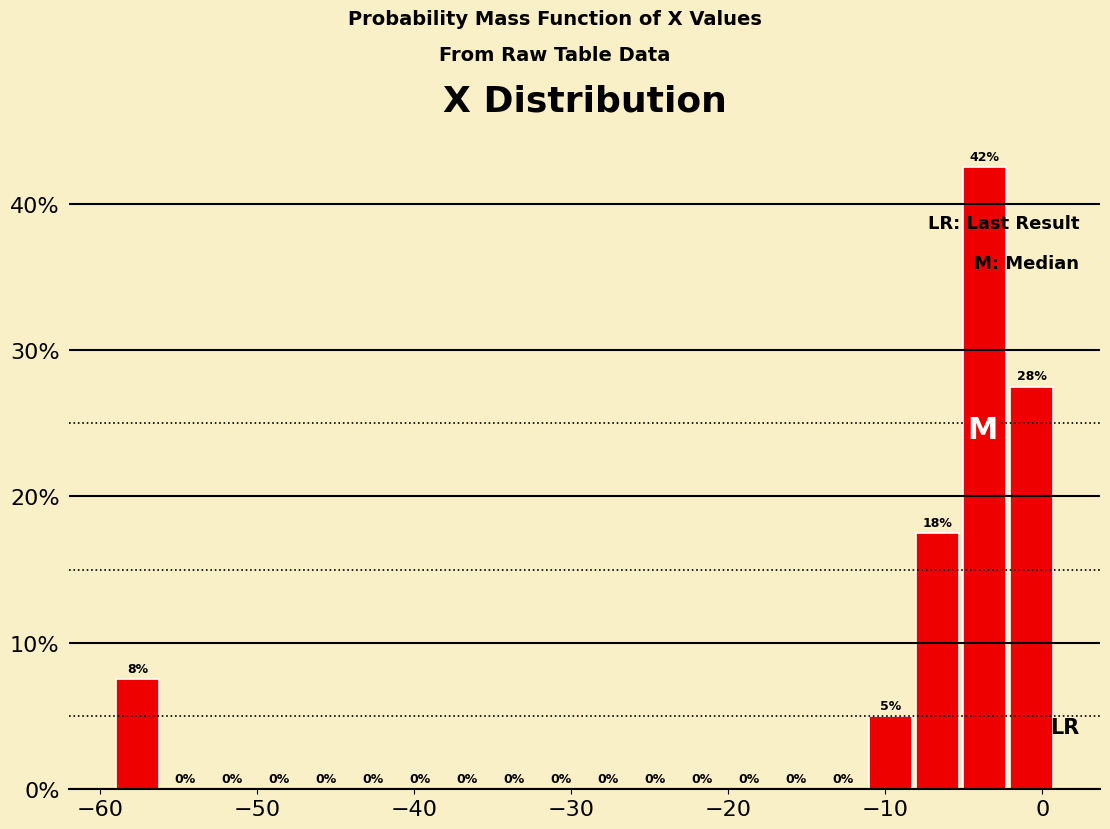

Around what value on the x-axis is the tallest bar? Give the approximate position of its centre, as read against the axis.

-4